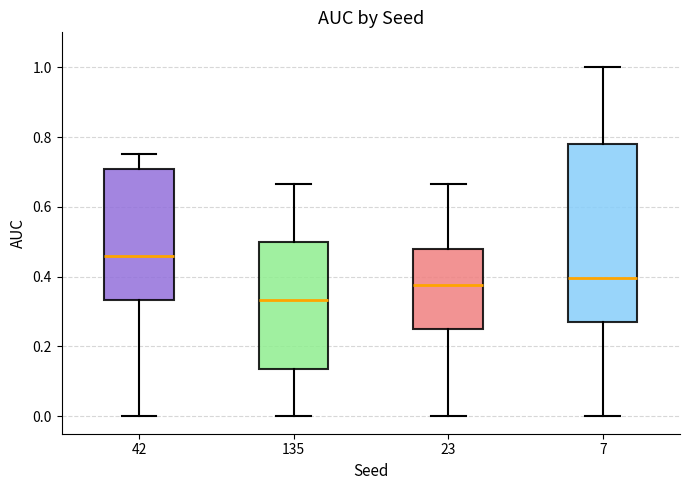

Which box has the lowest median line?

135